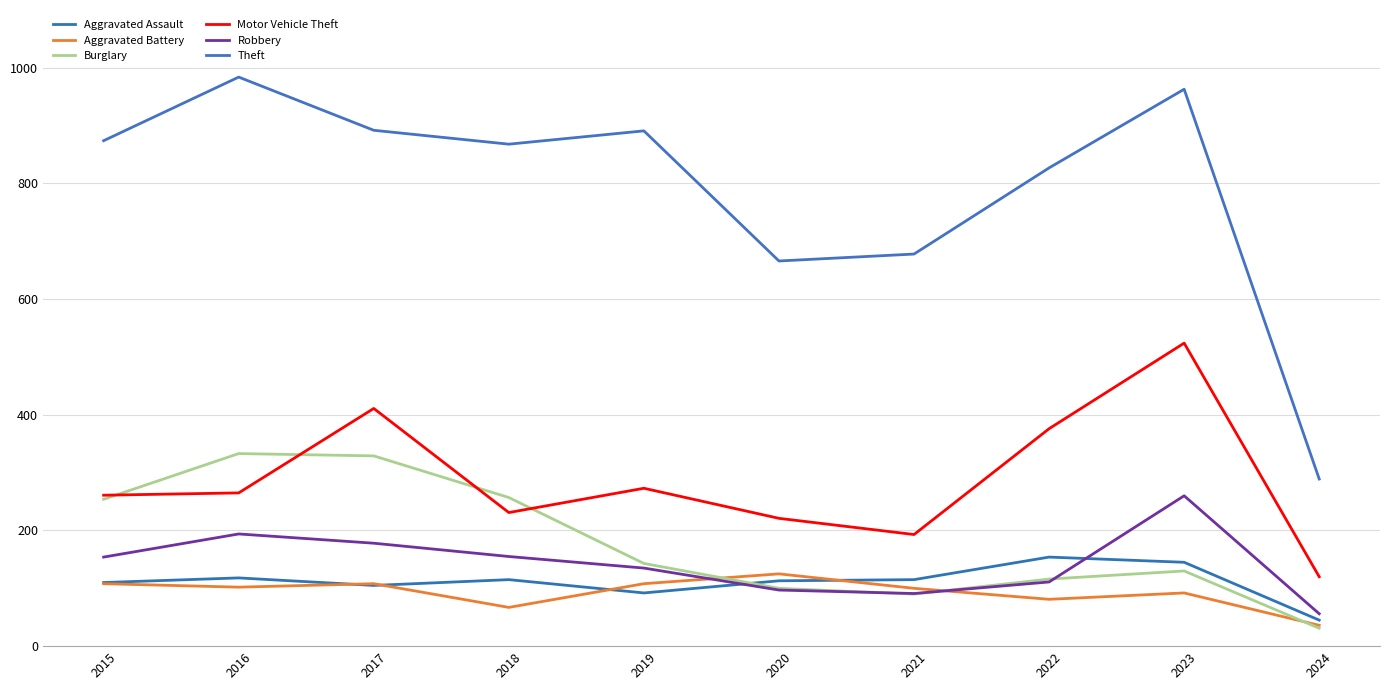

What is the difference between the maximum and minimum values in the Motor Vehicle Theft series?

404